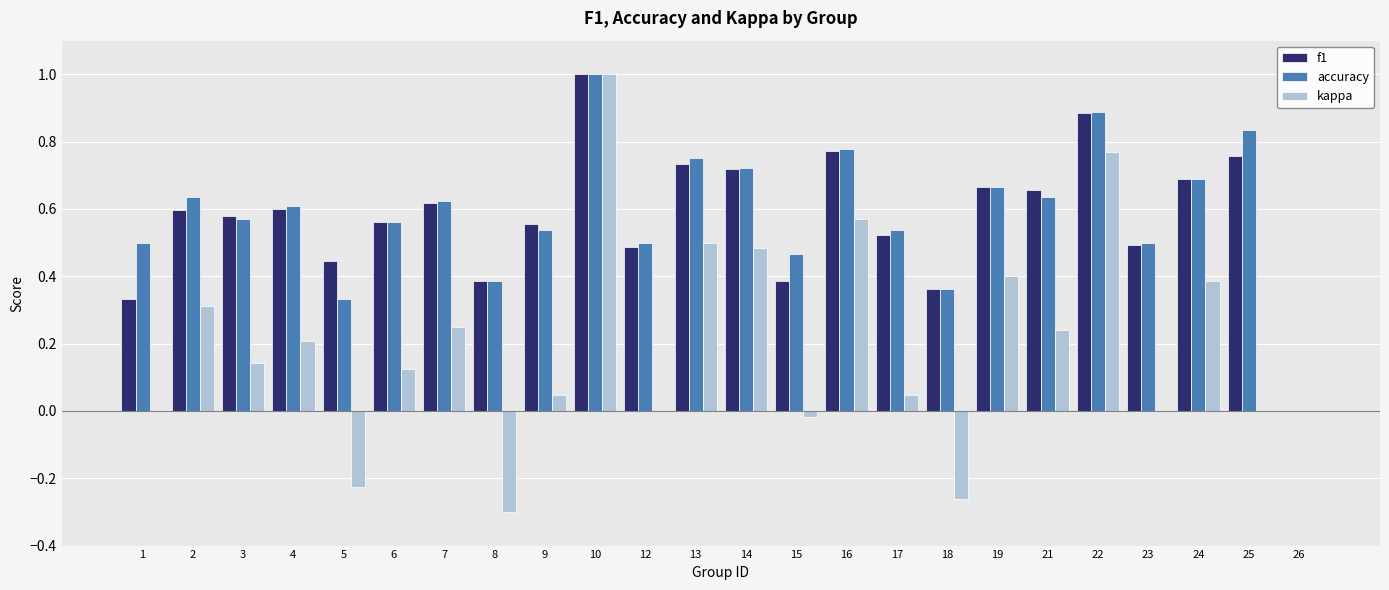

Count the number of data series in this chart.

3